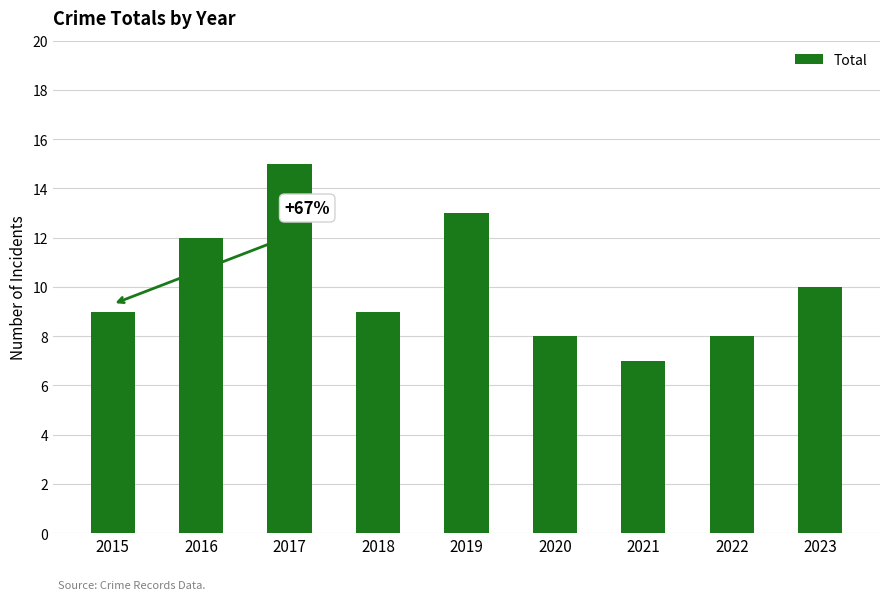

Which label corresponds to the largest value in the chart?

2017